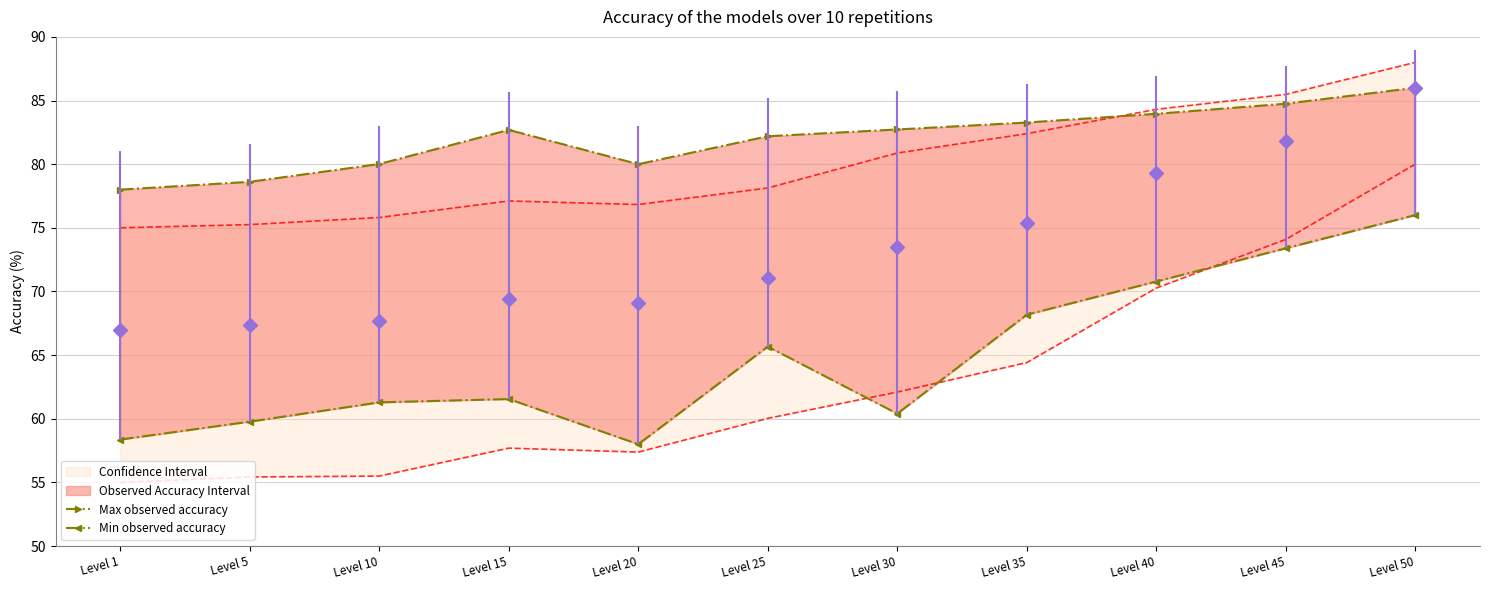

What is the value of the Min observed accuracy point at the 10th from the left?

73.4